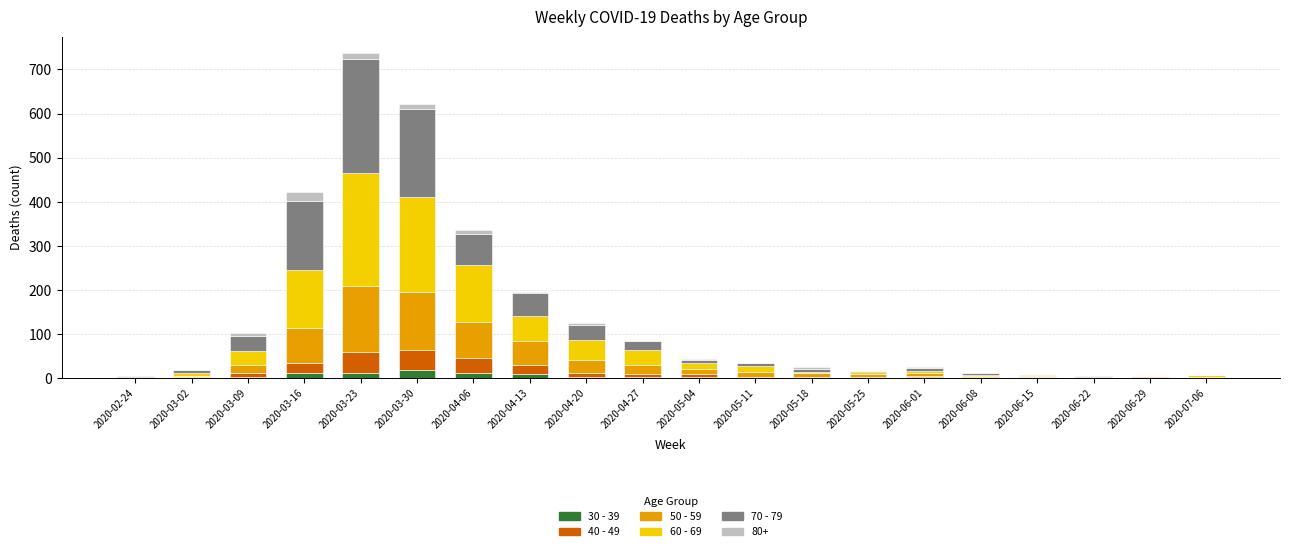

At which category is the sum across all series the highest?

2020-03-23